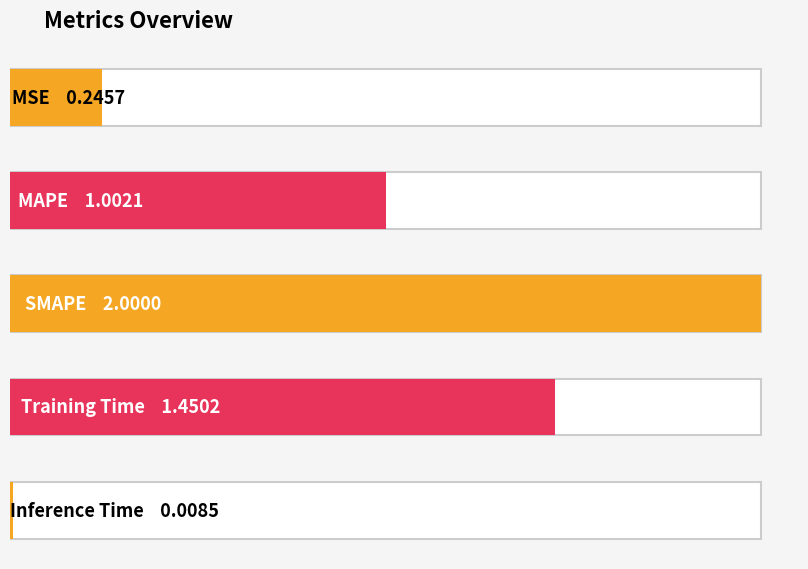

What is the difference between the second highest and minimum values?

1.4